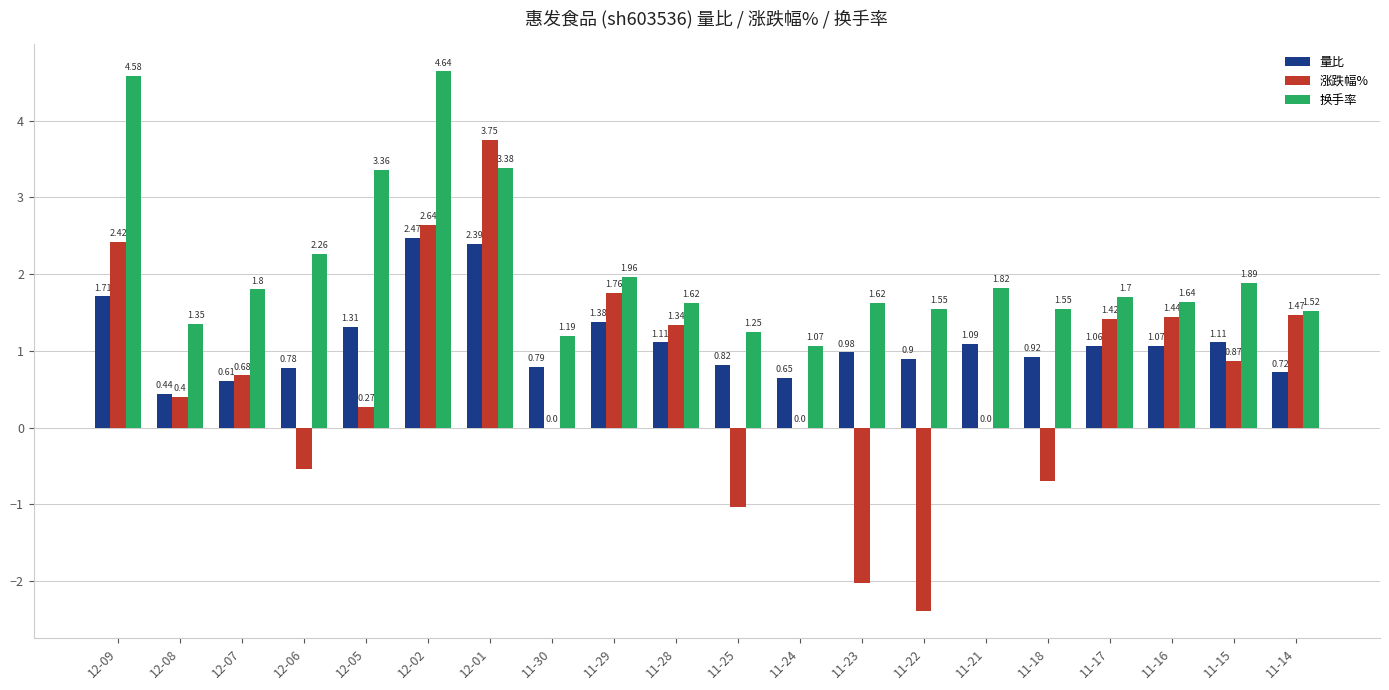

At which label is 量比 closest to 1?

11-23